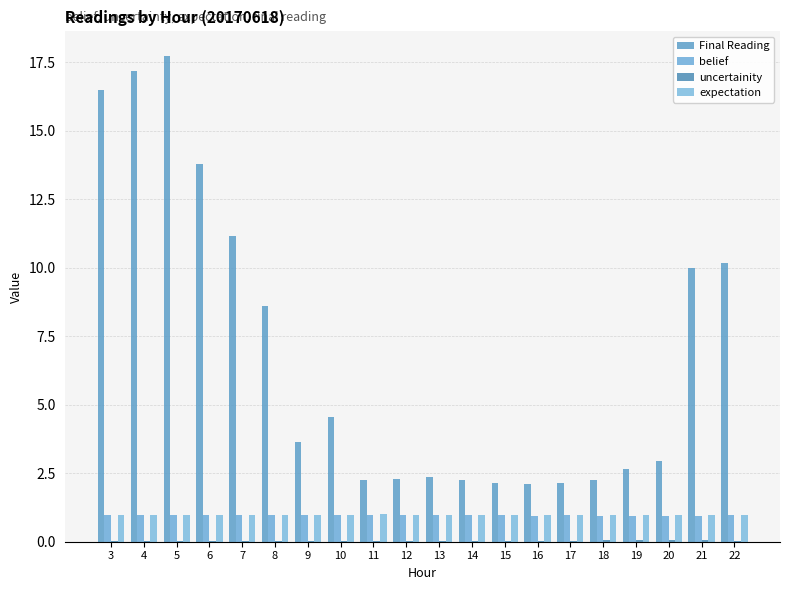

Is the value of uncertainity at 18 greater than the value of belief at 9?

No